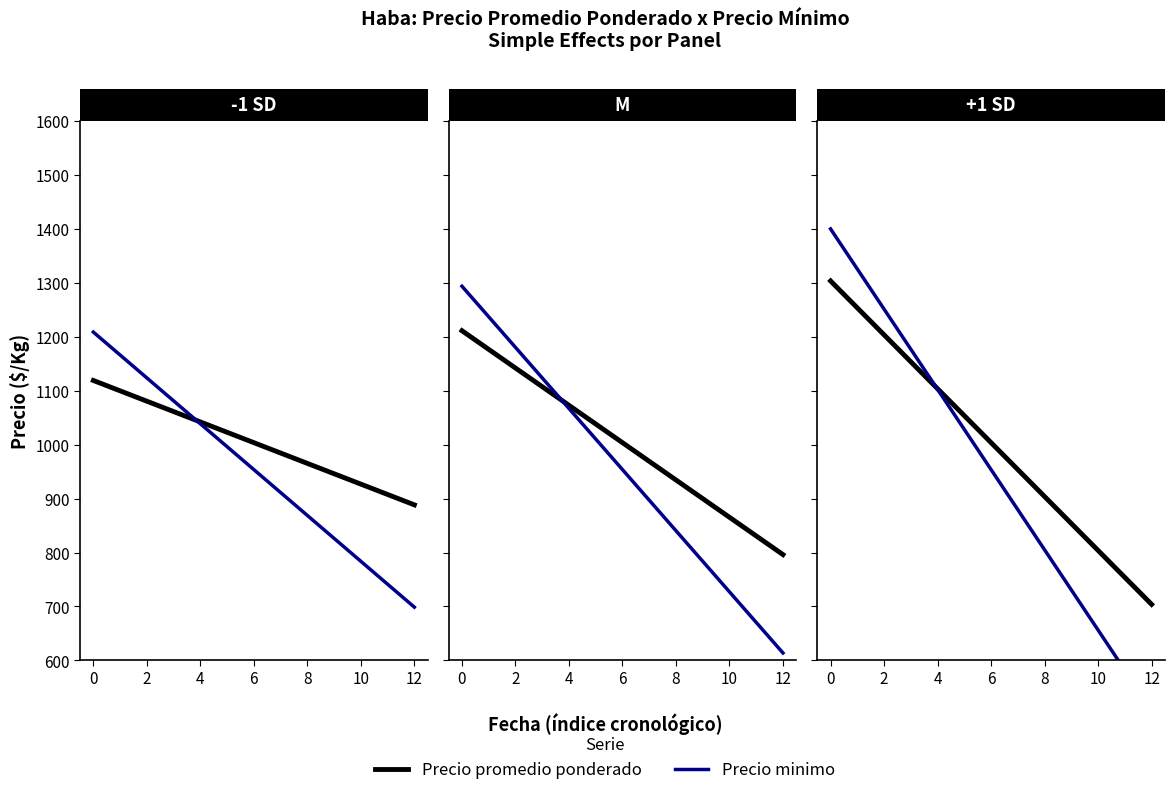

Which series ends up on top after the final intersection of Precio minimo and Precio promedio ponderado?

Precio promedio ponderado